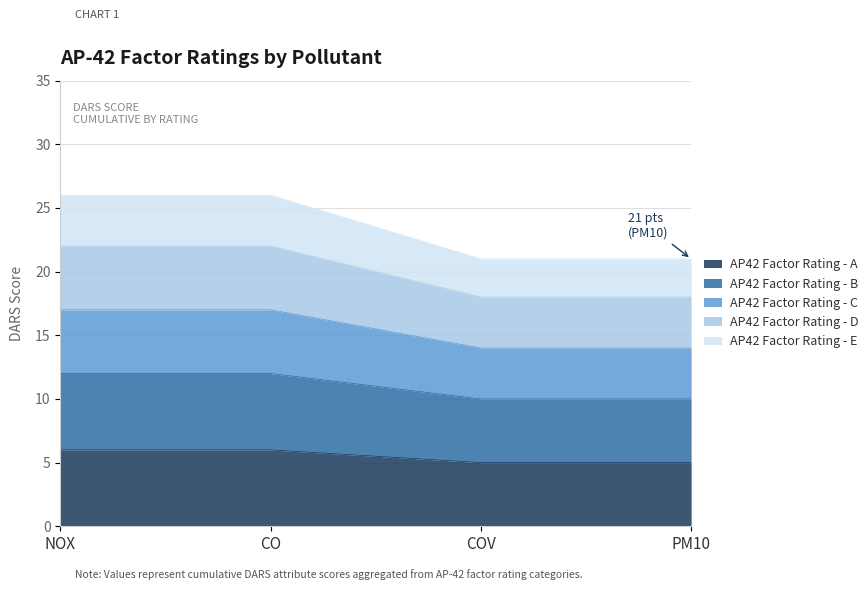

Reading left to right, transcribe all the data shown in this chart.

AP42 Factor Rating - A: NOX=6	CO=6	COV=5	PM10=5
AP42 Factor Rating - B: NOX=12	CO=12	COV=10	PM10=10
AP42 Factor Rating - C: NOX=17	CO=17	COV=14	PM10=14
AP42 Factor Rating - D: NOX=22	CO=22	COV=18	PM10=18
AP42 Factor Rating - E: NOX=26	CO=26	COV=21	PM10=21